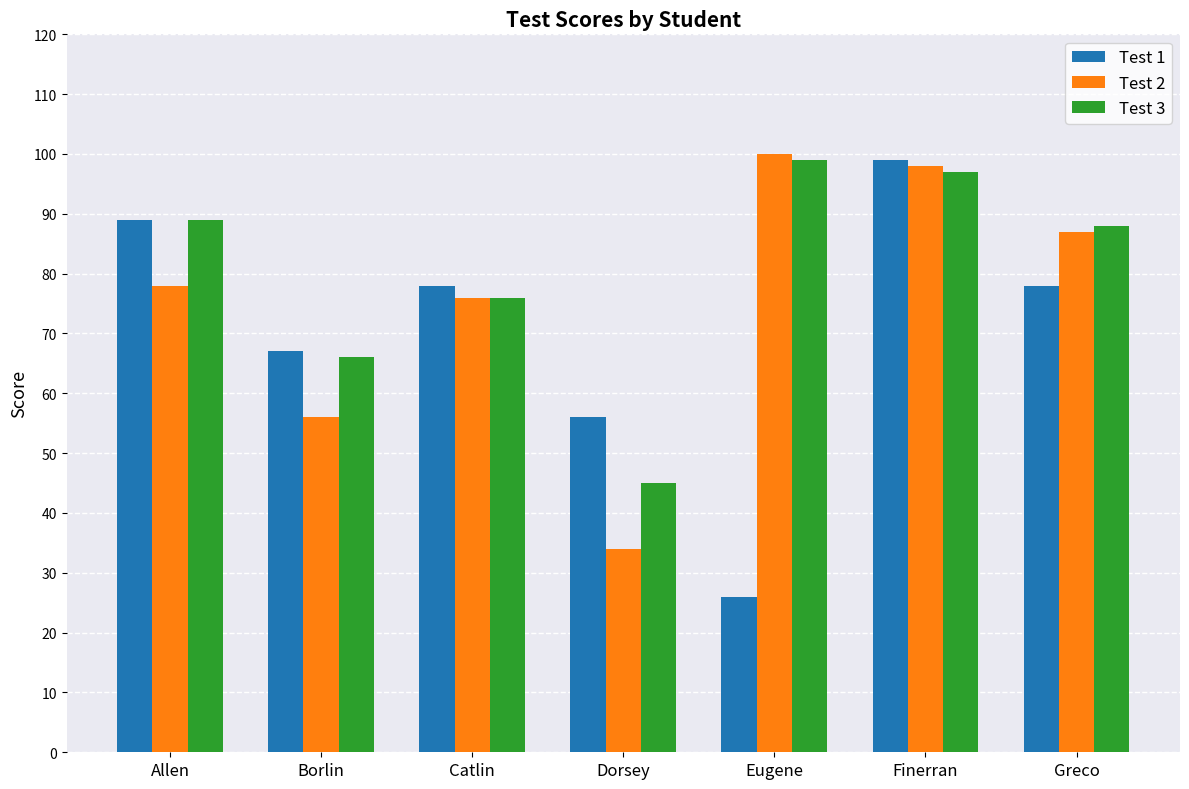

What is the difference between the maximum and minimum values in the Test 1 series?

73